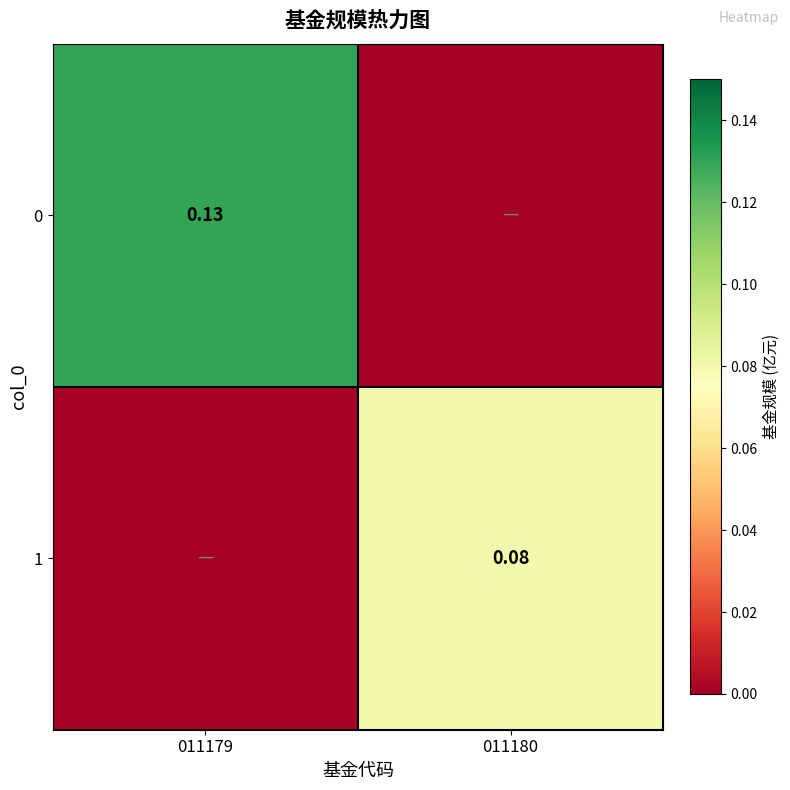

True or false: 0 has a value of 0.1 at 011180.

False